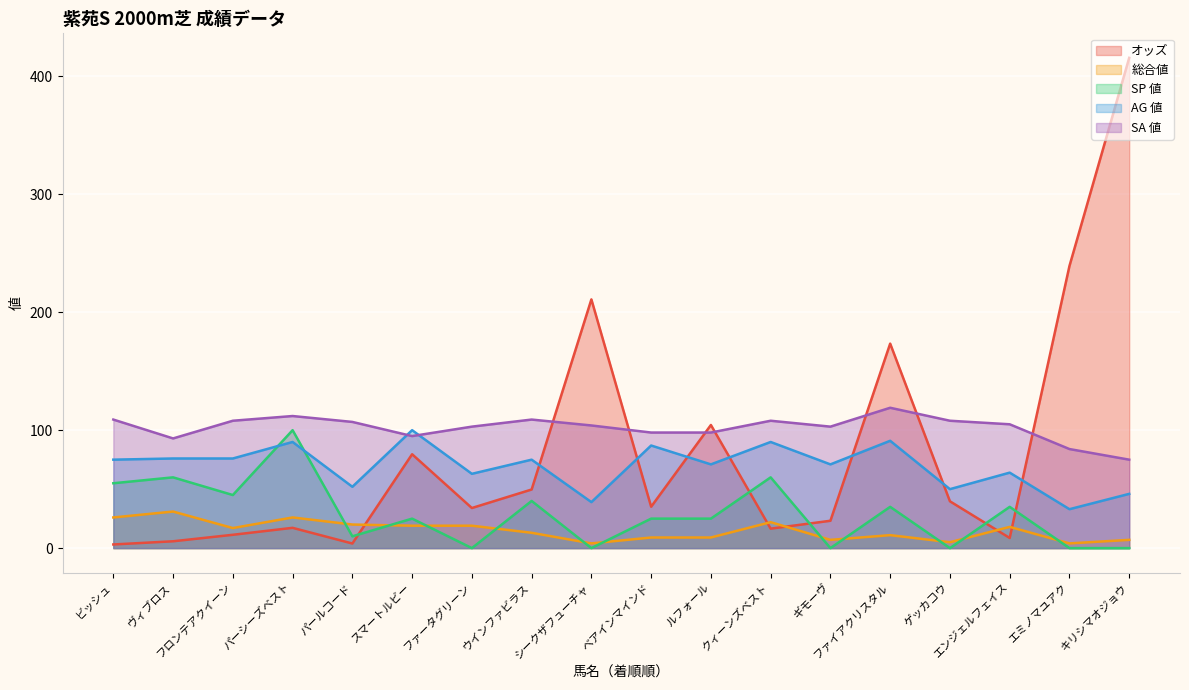

At which category does 総合値 reach its first local valley?

フロンテアクイーン